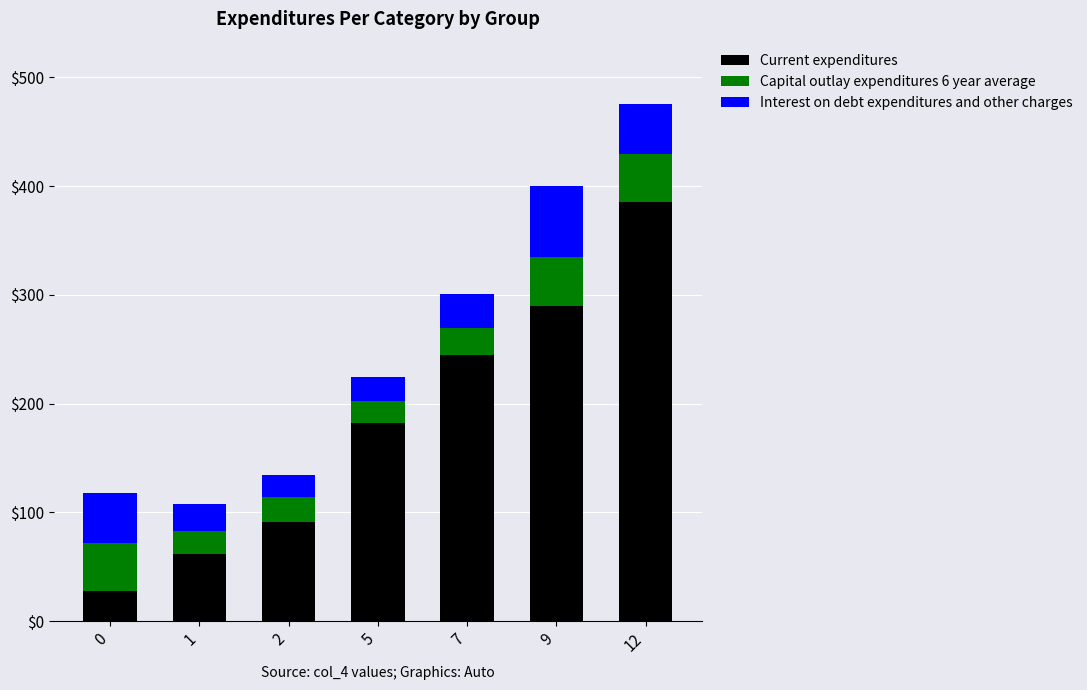

What is the difference between the Current expenditures values at 7 and 5?

62.2